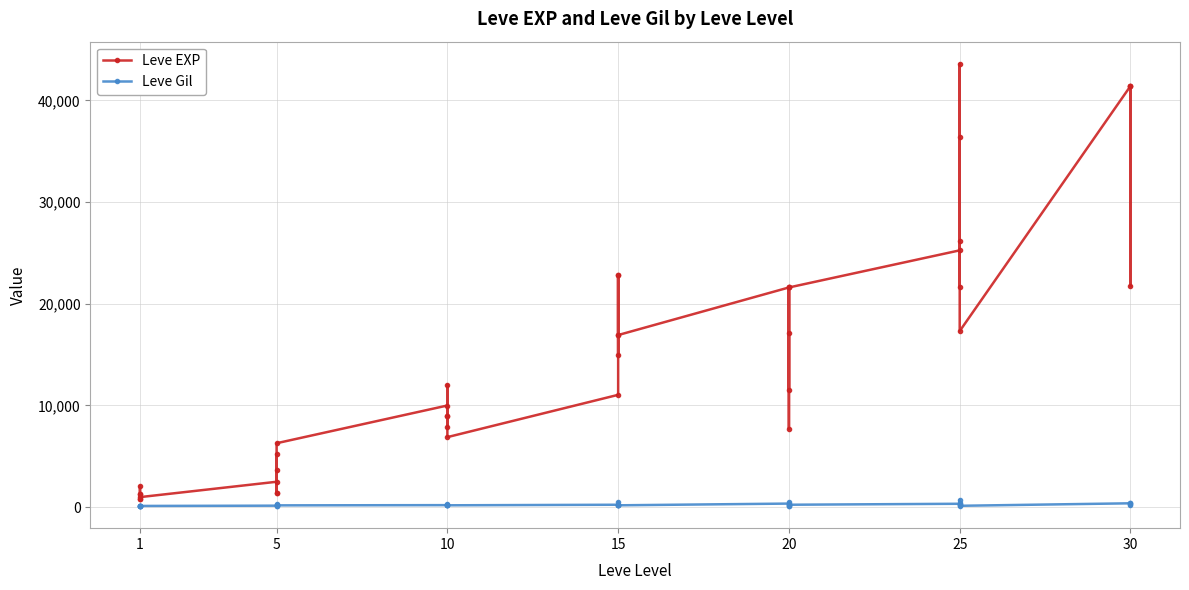

At which label does Leve Gil reach its minimum?

20